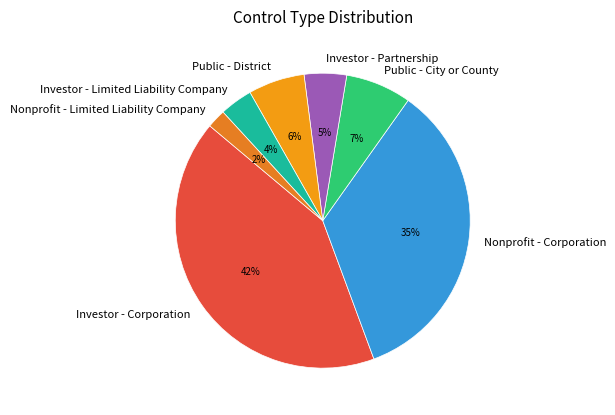

Does Investor - Partnership represent more than half of the total?

No